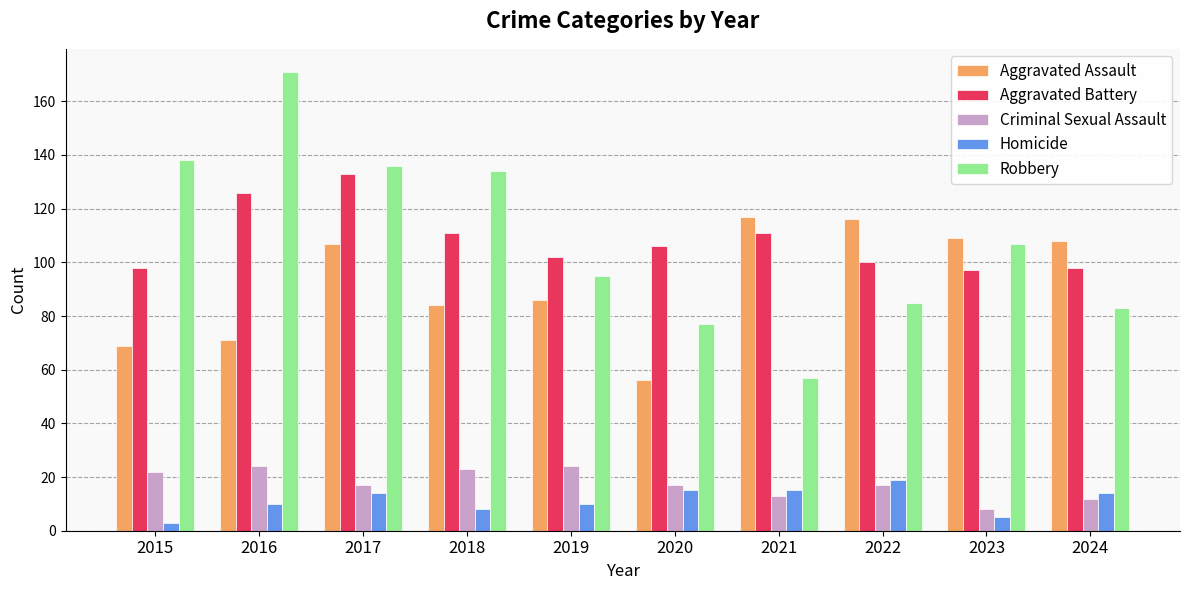

List the series in order of their peak value, highest first.

Robbery, Aggravated Battery, Aggravated Assault, Criminal Sexual Assault, Homicide